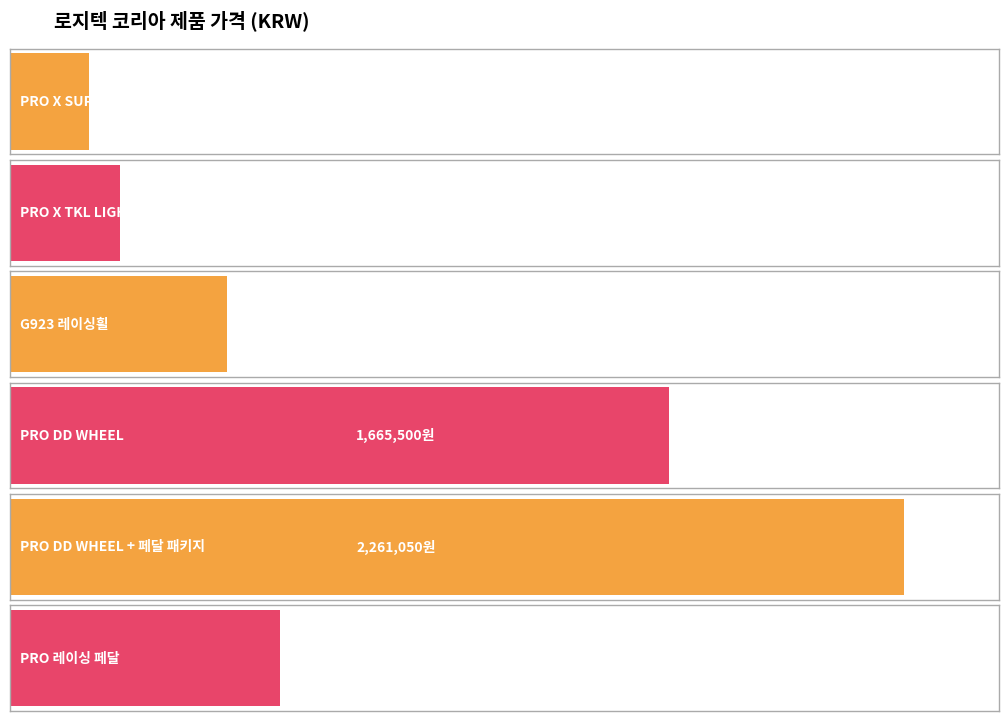

What is the minimum value shown in the chart?

199000